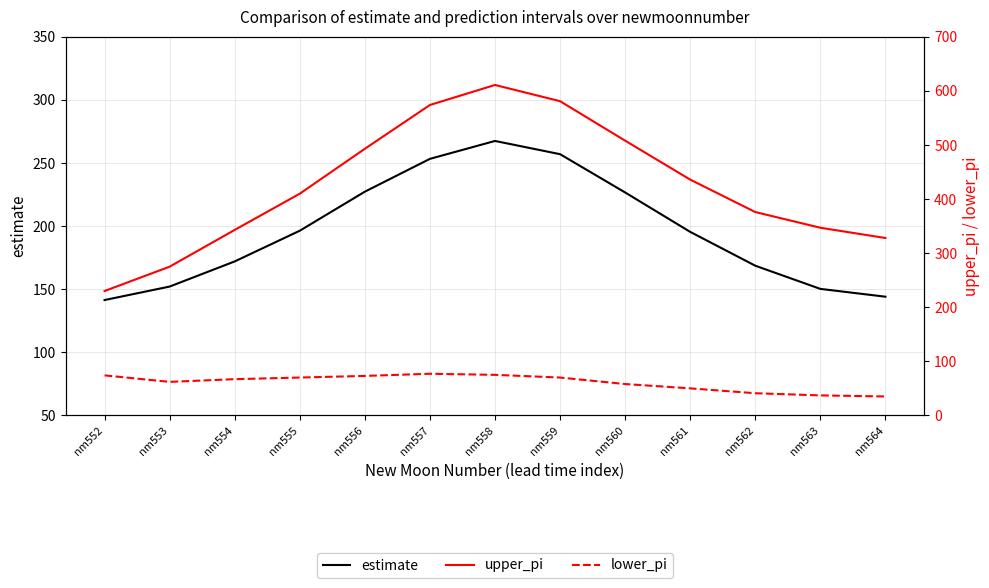

Which series has the widest spread of values?

upper_pi